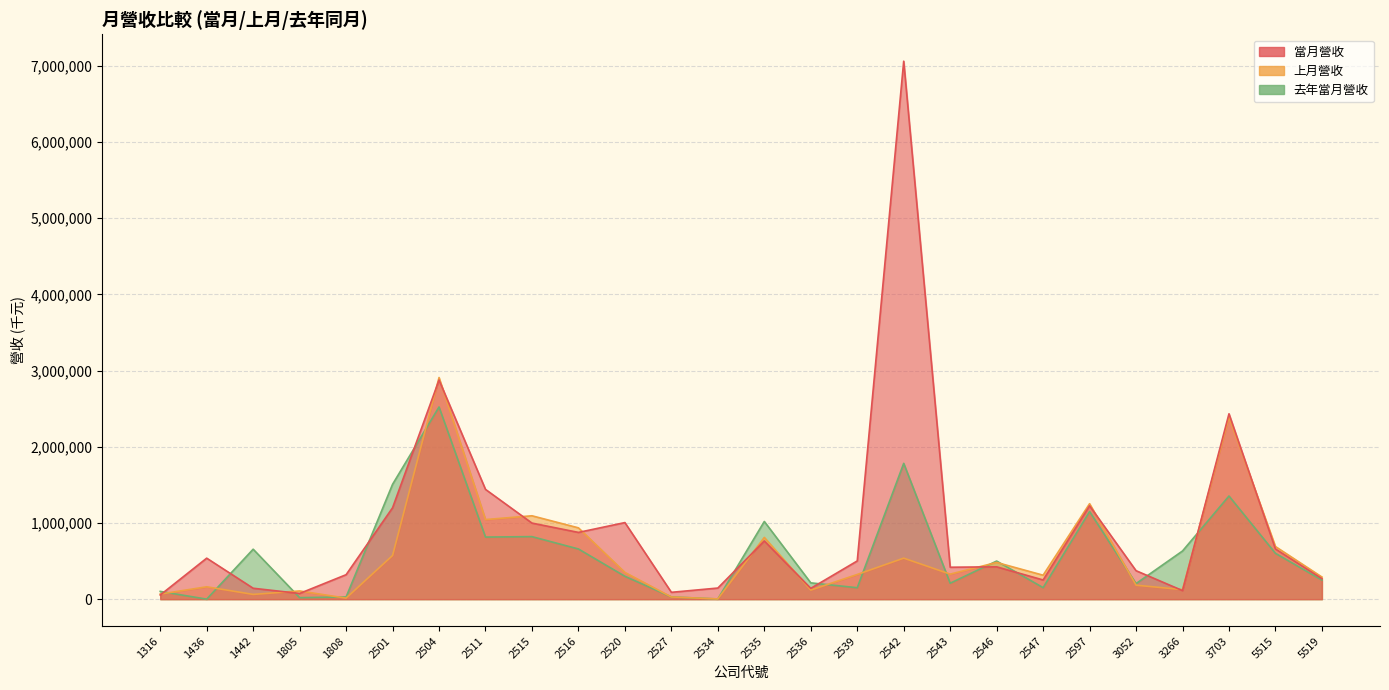

Reading left to right, what are all the values shown in this chart?

當月營收: 54131	537969	143238	74791	321066	1199209	2874951	1440400	998248	875879	1004901	89865	145903	763793	141897	501623	7058930	419057	424218	251908	1224962	373549	112327	2432505	658669	268831
上月營收: 66865	162300	62412	107514	13532	573056	2908237	1044495	1094054	935766	350863	28753	3222	810463	119127	323912	538266	328408	481630	314438	1252852	183417	125503	2389358	690590	290422
去年當月營收: 101893	205	655578	20015	28738	1507159	2521612	814687	820600	658569	300257	29475	2704	1019435	213968	150039	1782050	209133	500094	151171	1149659	204375	632230	1353509	601359	250259